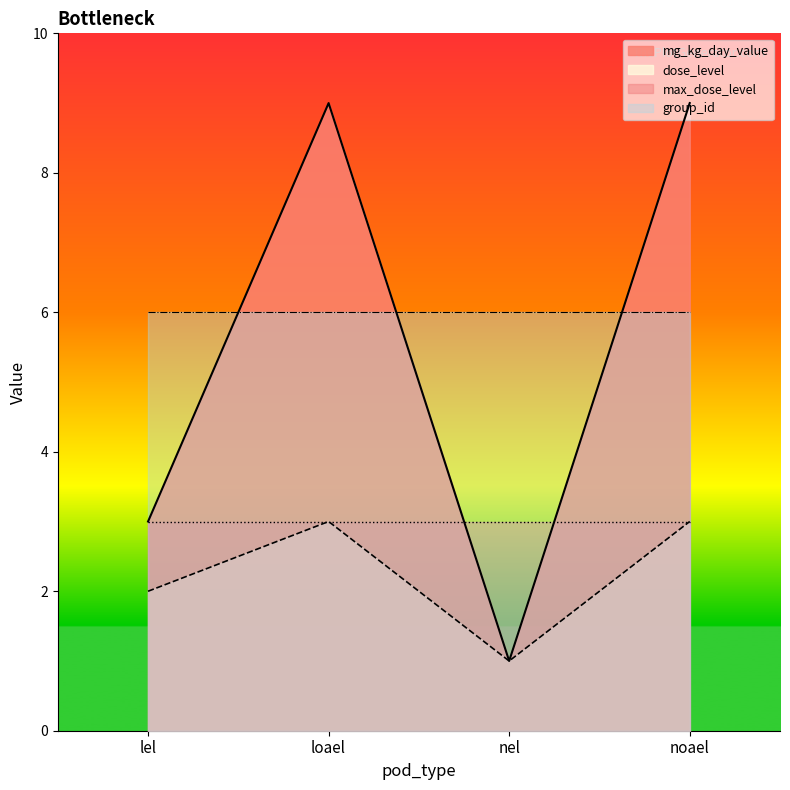

The dose_level series shows 1 at noael. True or false?

False